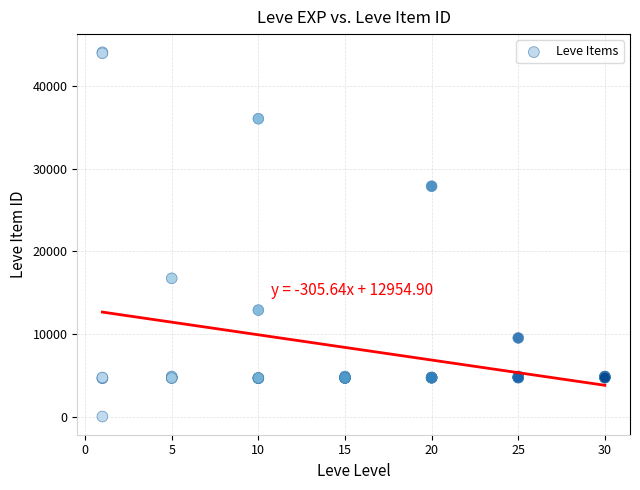

What Y value in the scatter plot is closest to 22050?

16734